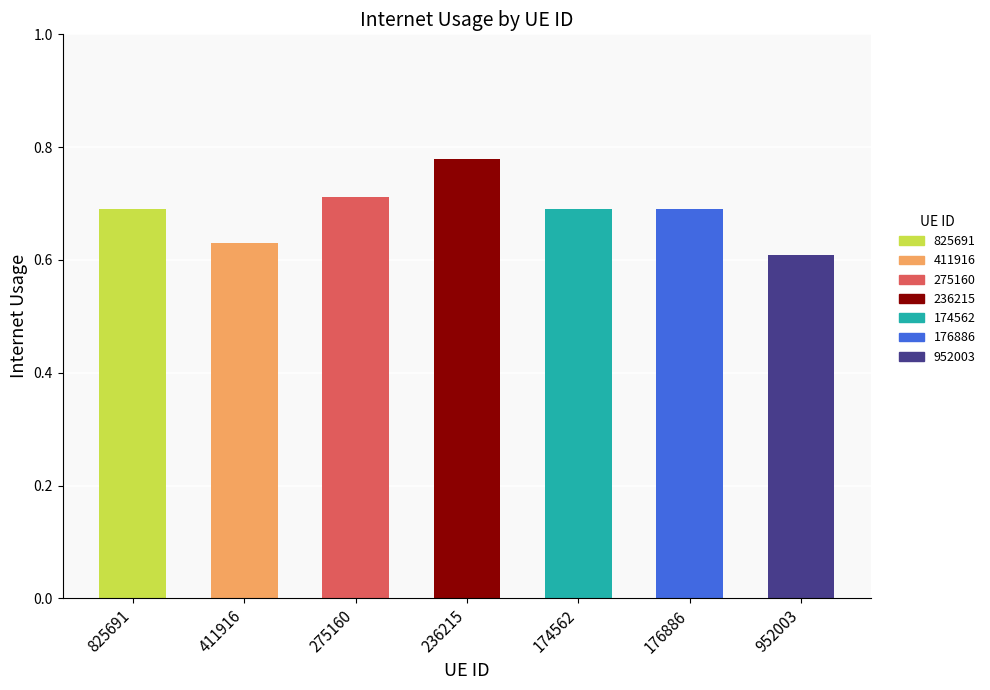

Which category has the highest value across all series?

236215